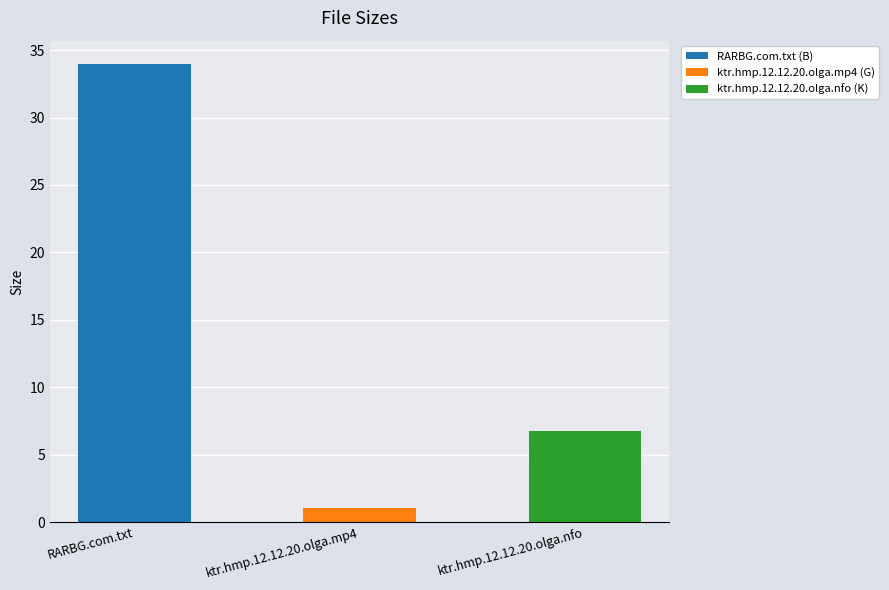

What is the sum of the values at ktr.hmp.12.12.20.olga.nfo and ktr.hmp.12.12.20.olga.mp4?

7.8